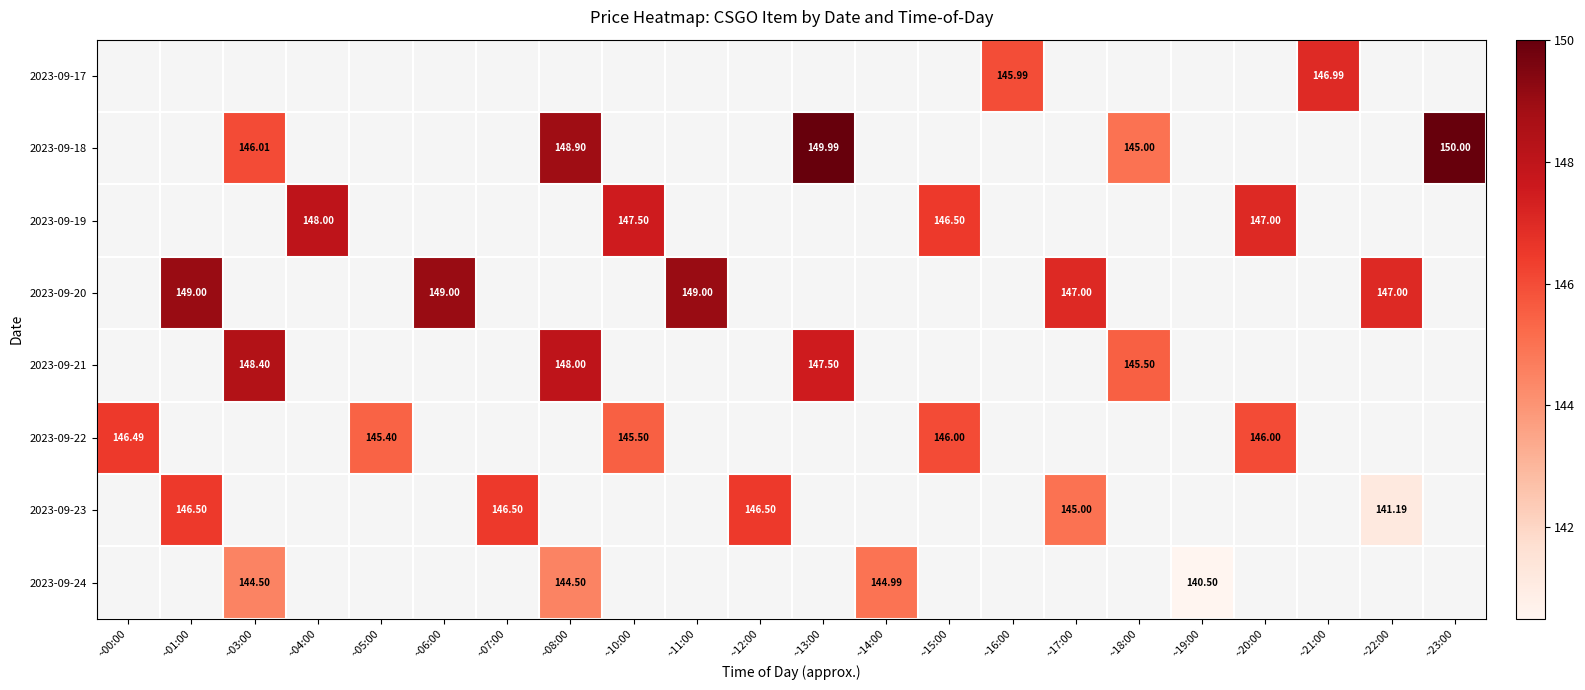

How many data points does each series have?

22